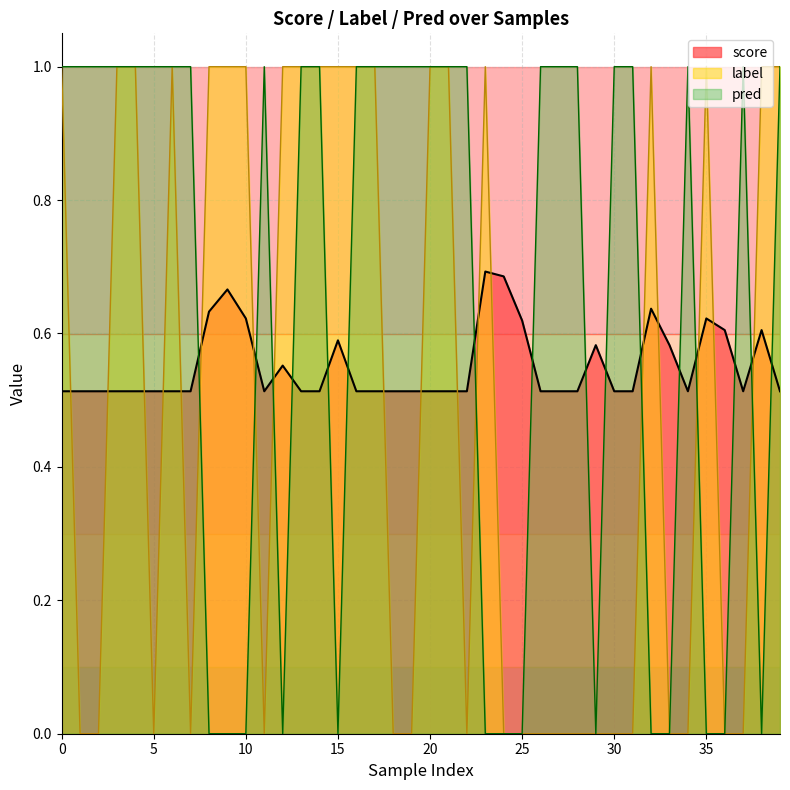

What is the difference between the maximum and minimum values in the label series?

1.0